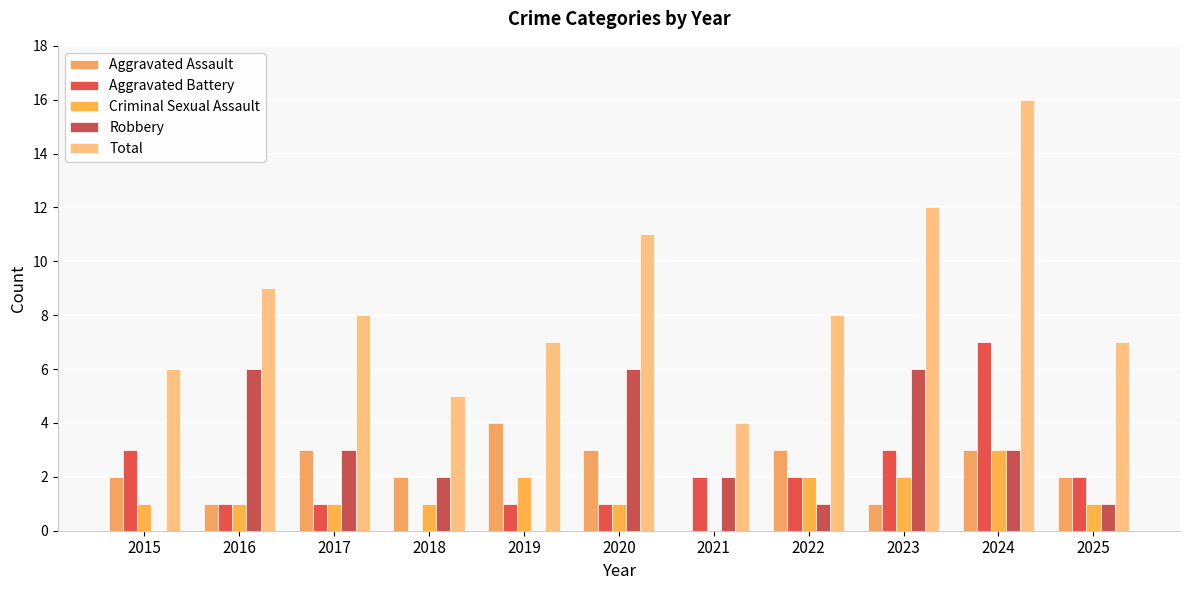

How many data points does each series have?

11